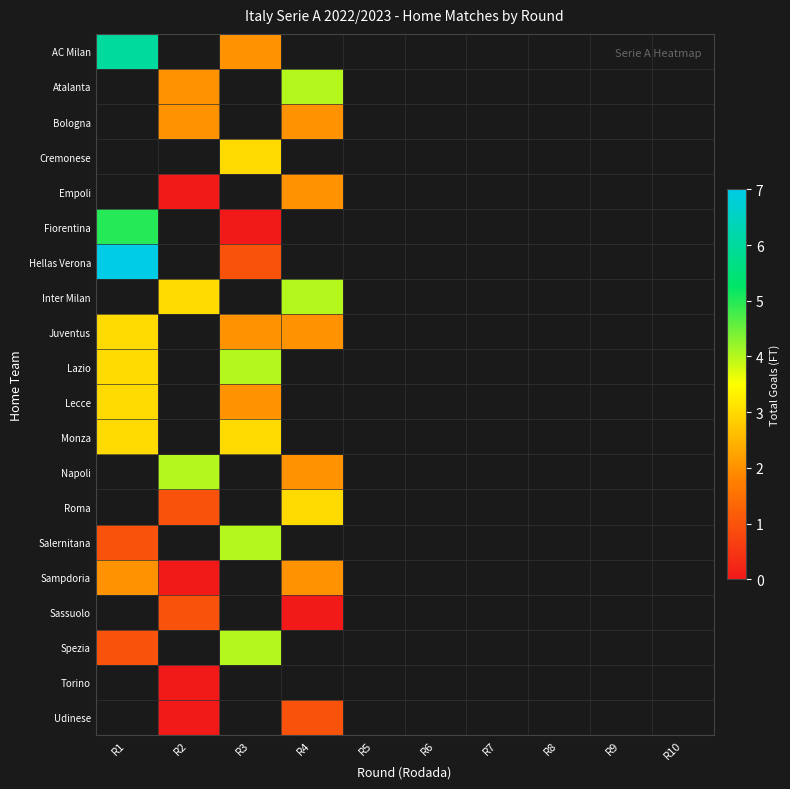

What is the difference between the maximum and minimum values in the Fiorentina series?

5.0